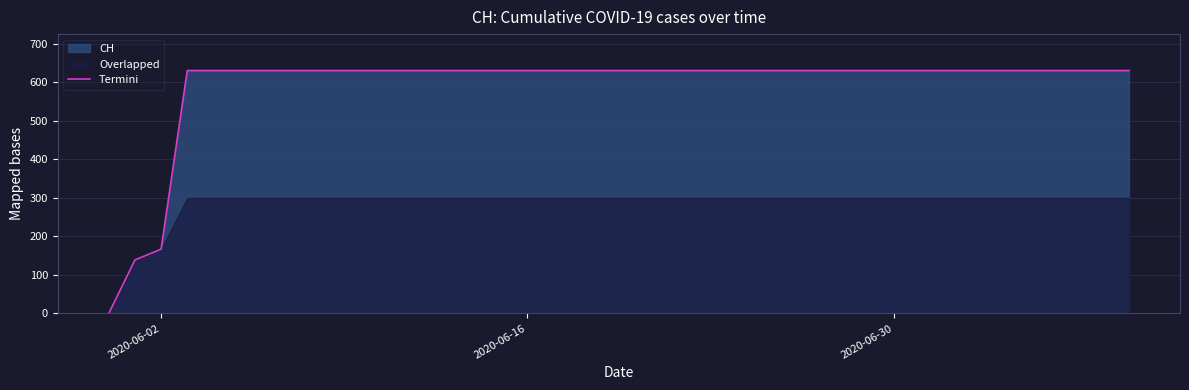

What is the maximum value for Termini?

631